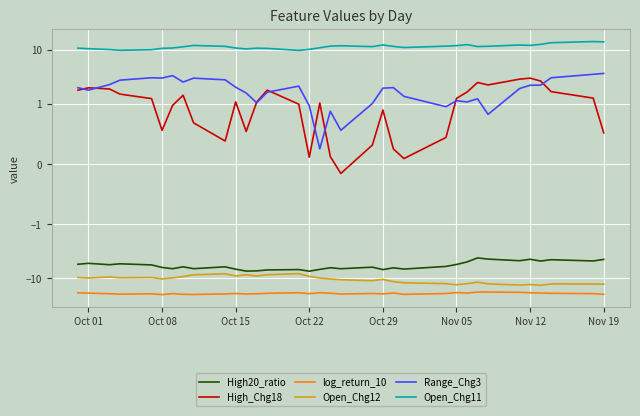

List the series in order of their peak value, lowest first.

log_return_10, Open_Chg12, High20_ratio, High_Chg18, Range_Chg3, Open_Chg11